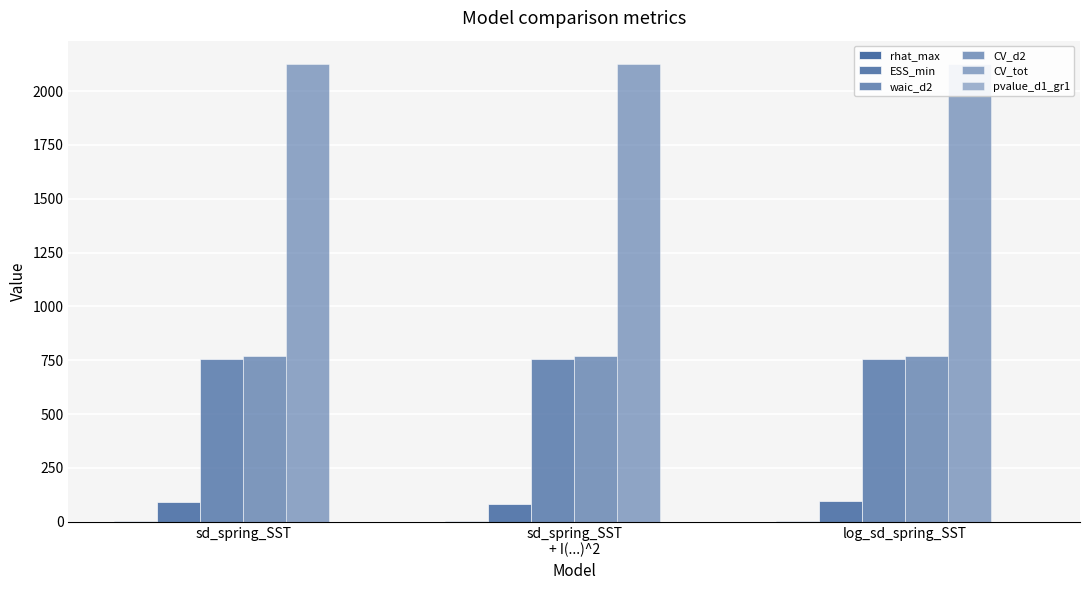

What is the label of the 1st bar from the left?

sd_spring_SST